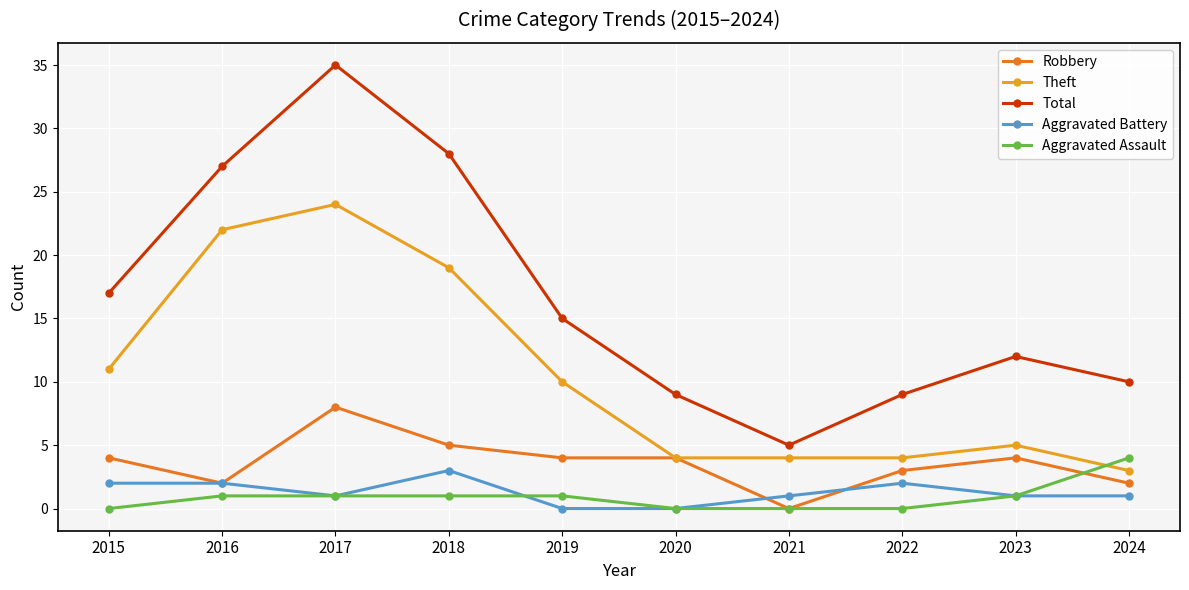

What is the difference between the Aggravated Assault values at 2021 and 2018?

1